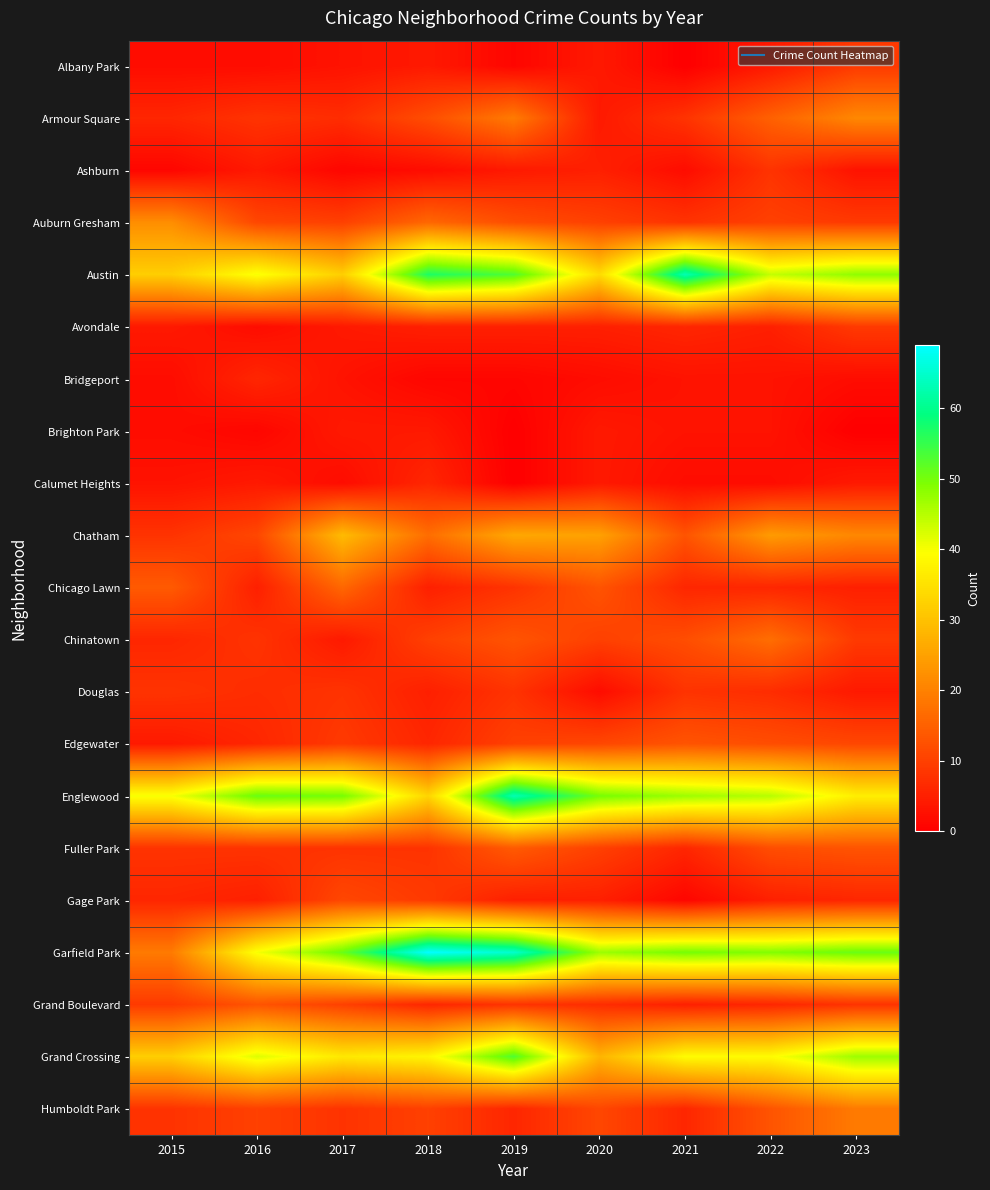

What is the spread (max minus min) of values at 2018?

68